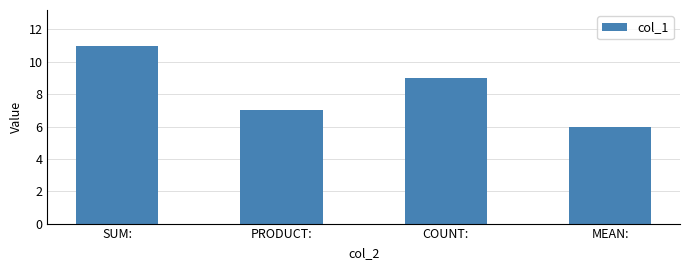

What is the change in value from PRODUCT: to COUNT:?

+2